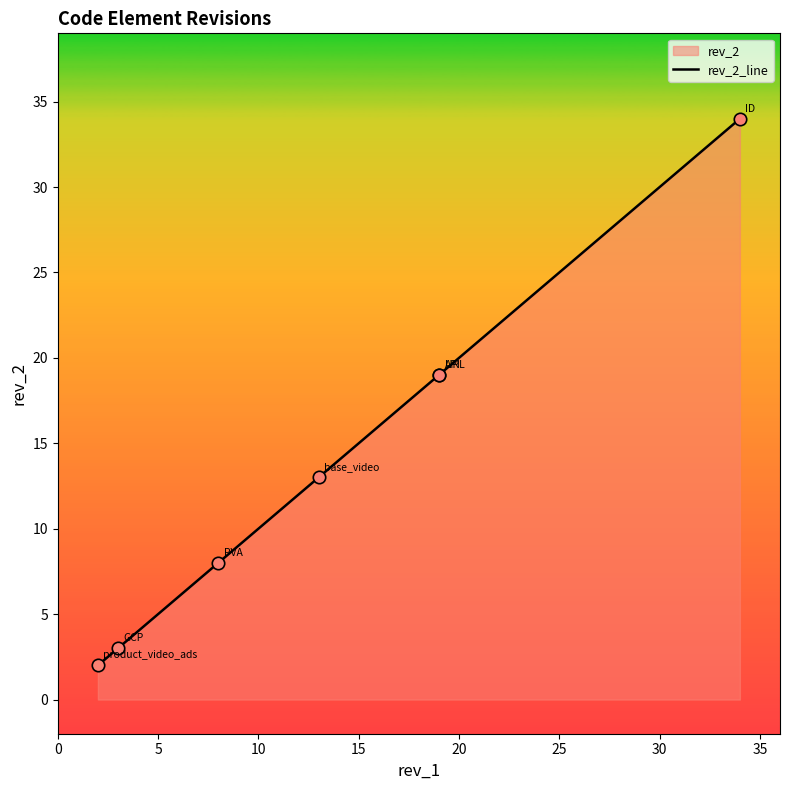

What is the change in value from 0 to 15?

+11